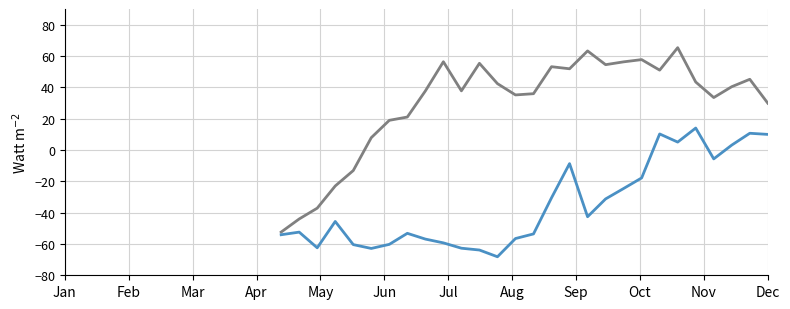

What is the greatest value displayed?

65.3